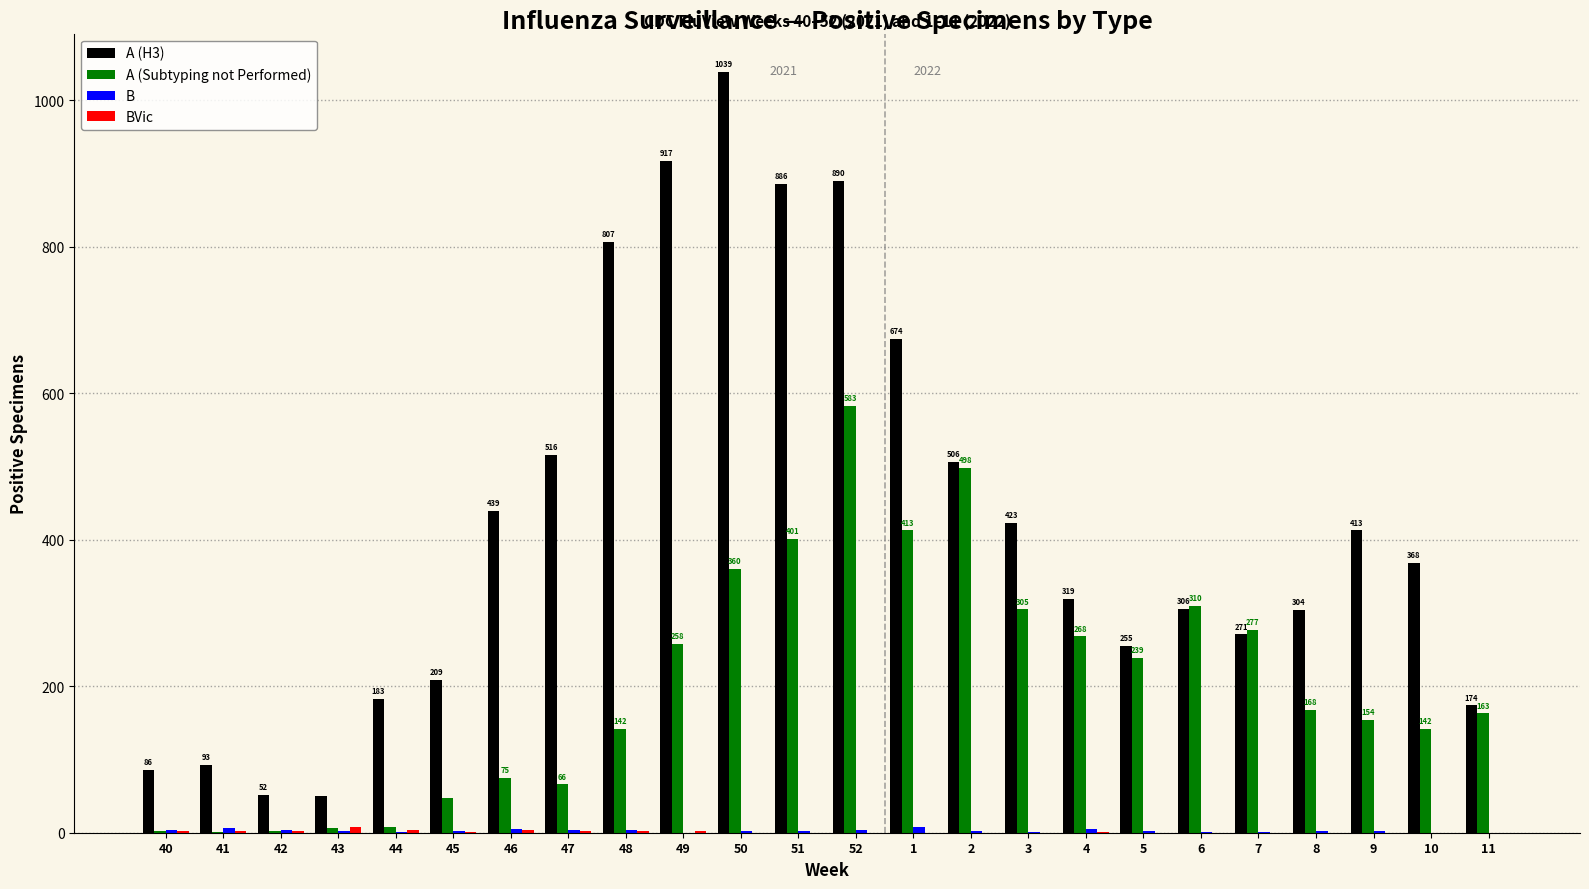

Which series has the largest total across all categories?

A (H3)